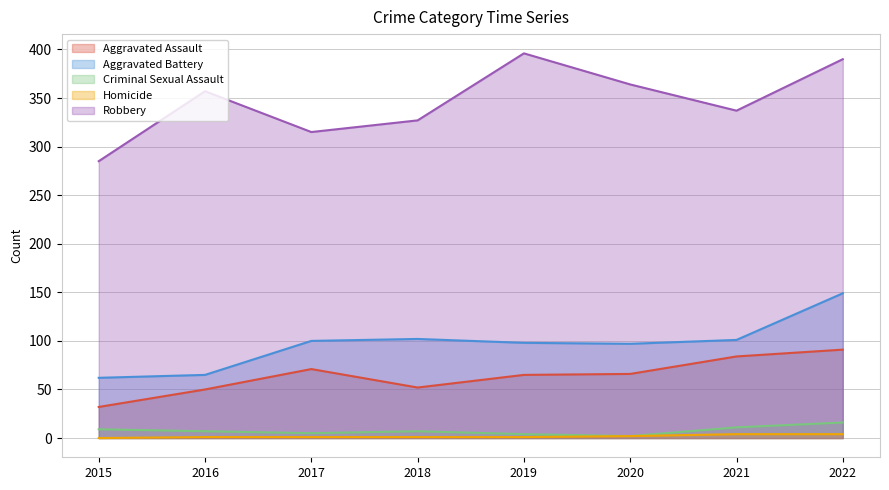

What is the greatest value displayed?

396